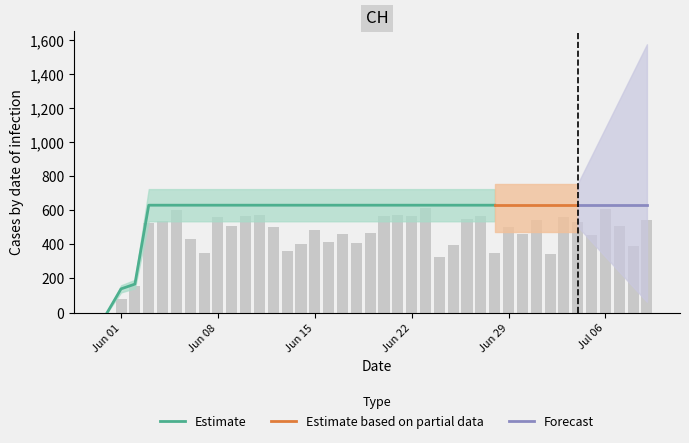

List the labels in order of value, smallest first.

2020-05-31, 2020-06-01, 2020-06-02, 2020-06-03, 2020-06-04, 2020-06-05, 2020-06-06, 2020-06-07, 2020-06-08, 2020-06-09, 2020-06-10, 2020-06-11, 2020-06-12, 2020-06-13, 2020-06-14, 2020-06-15, 2020-06-16, 2020-06-17, 2020-06-18, 2020-06-19, 2020-06-20, 2020-06-21, 2020-06-22, 2020-06-23, 2020-06-24, 2020-06-25, 2020-06-26, 2020-06-27, 2020-06-28, 2020-06-29, 2020-06-30, 2020-07-01, 2020-07-02, 2020-07-03, 2020-07-04, 2020-07-05, 2020-07-06, 2020-07-07, 2020-07-08, 2020-07-09